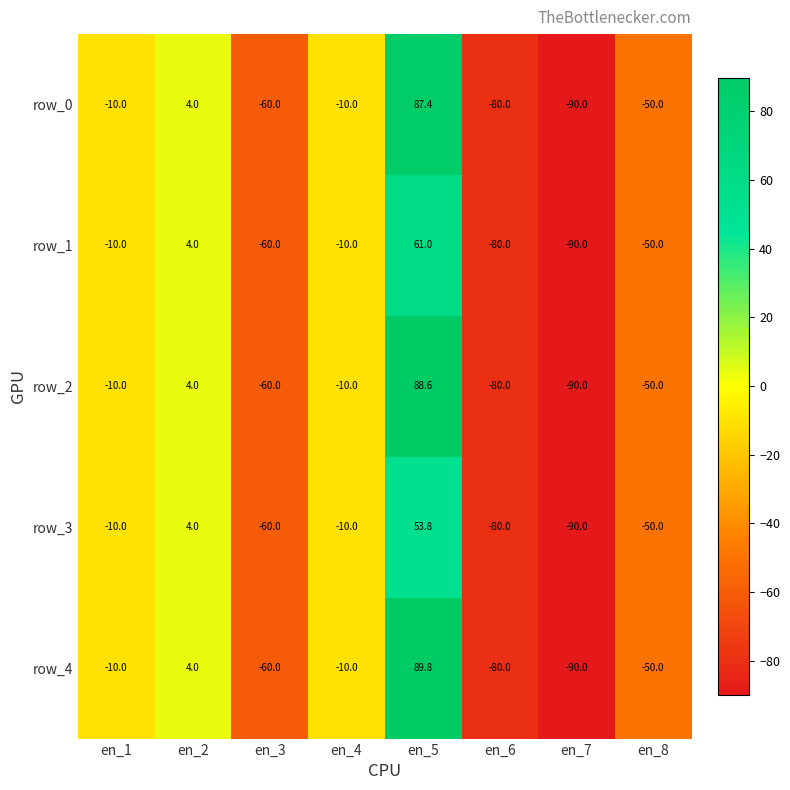

At which category is the sum across all series the highest?

en_5